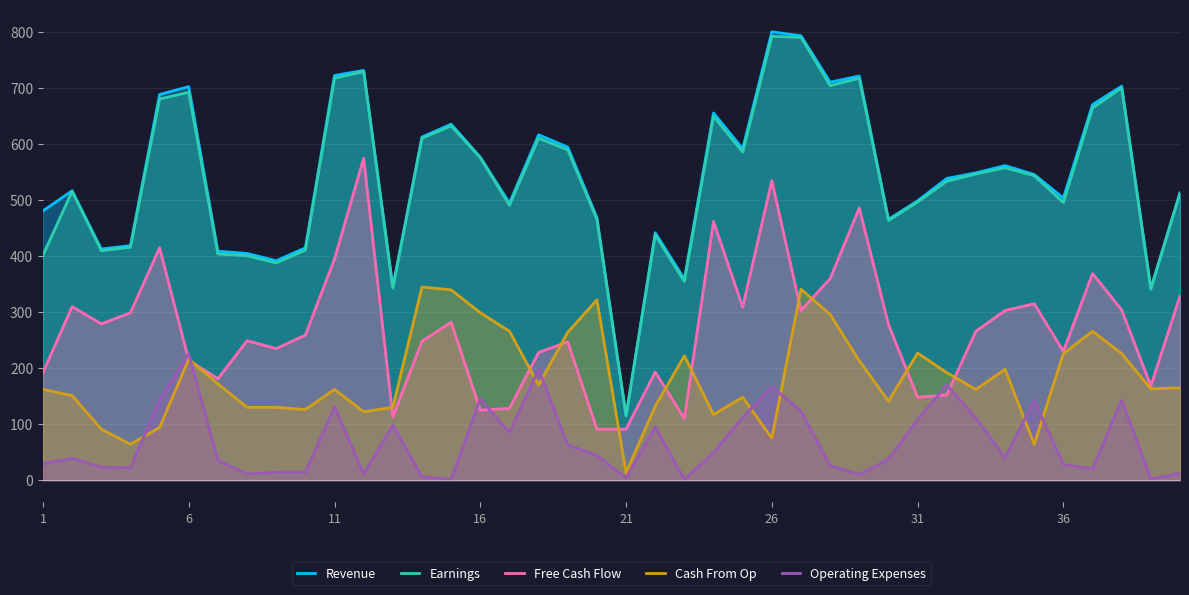

Which series has the widest spread of values?

Revenue